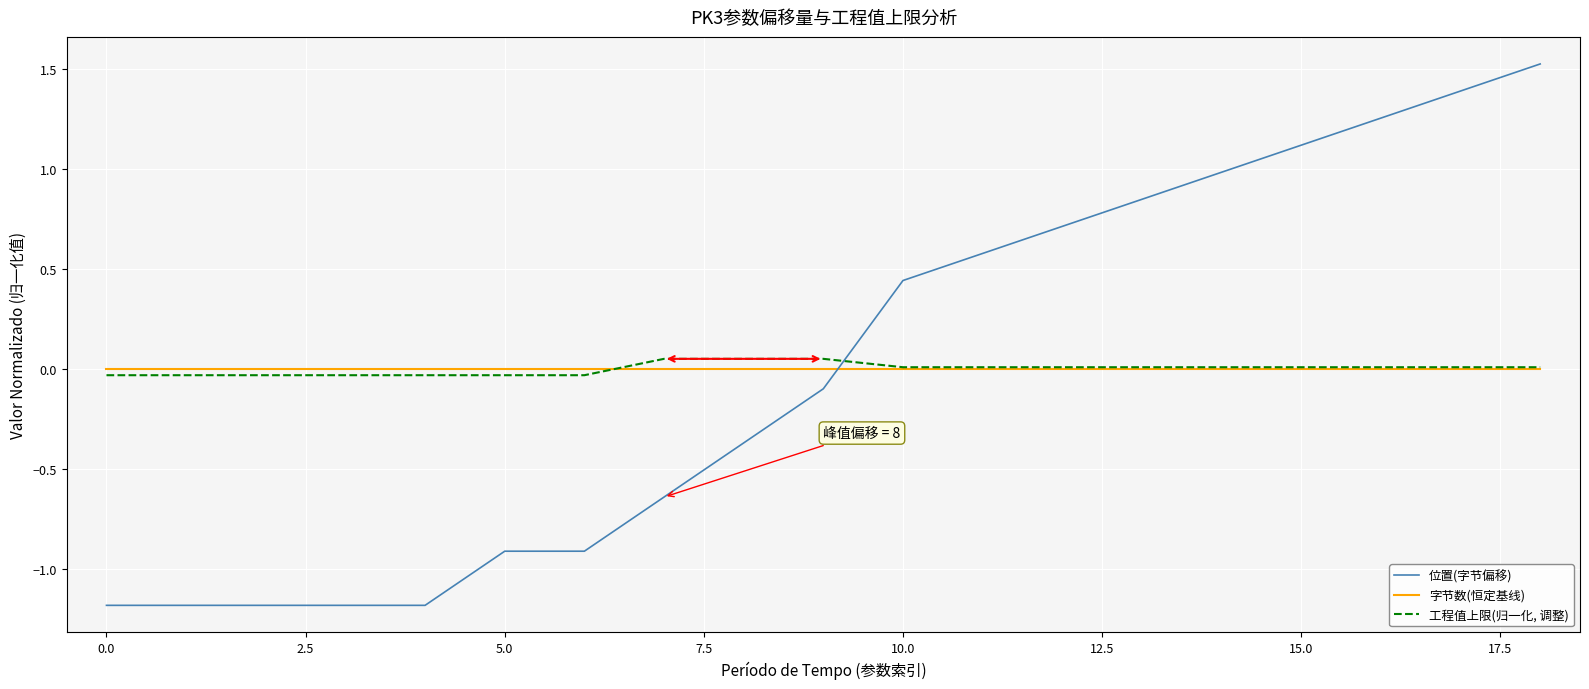

True or false: 工程值上限(归一化, 调整) and 字节数(恒定基线) cross at least once.

True